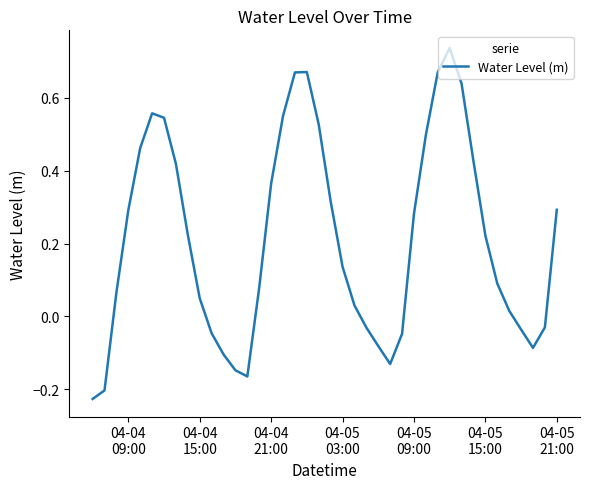

What is the difference between the maximum and minimum values?

1.0